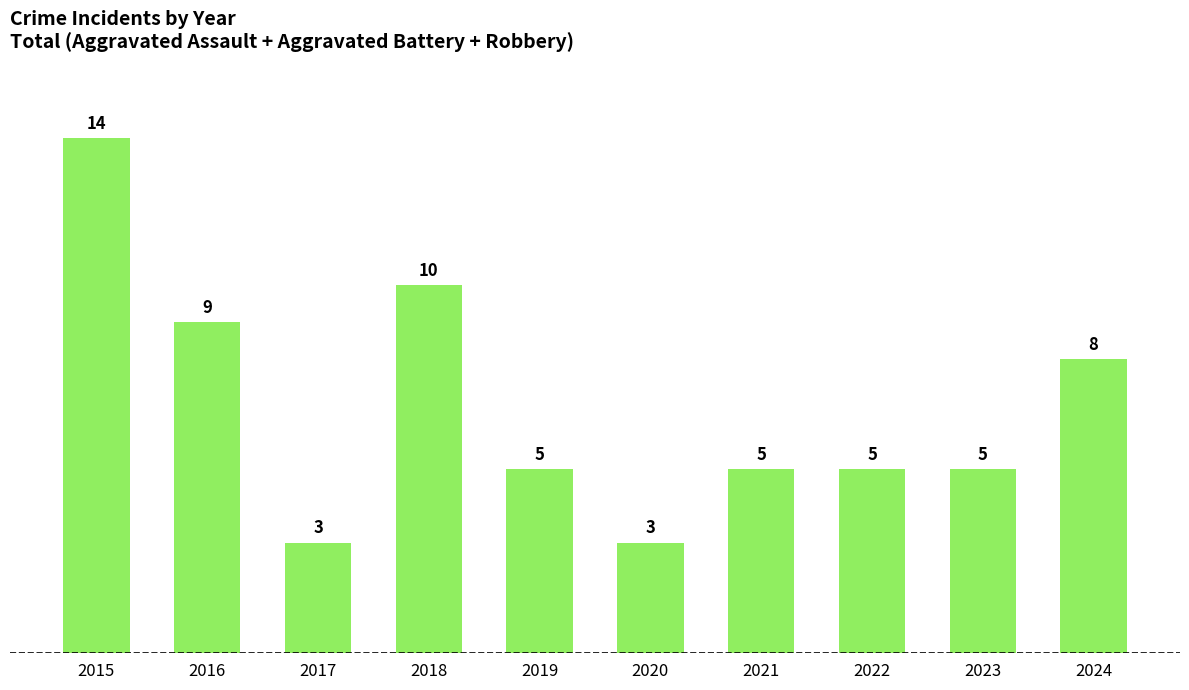

The chart shows a value of 5 at 2018. True or false?

False